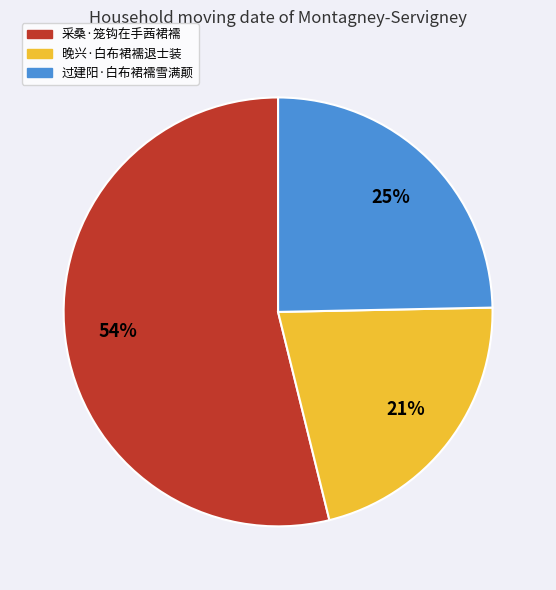

Do 过建阳·白布裙襦雪满颠 and 采桑·笼钩在手茜裙襦 together represent more than half of the pie?

Yes